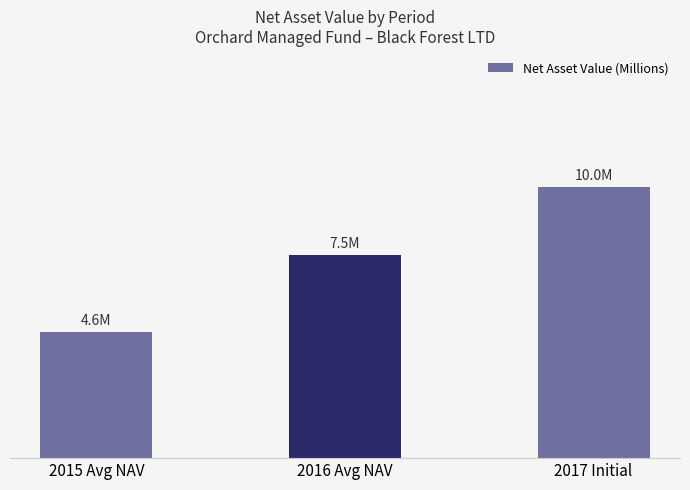

Between 2015 Avg NAV and 2017 Initial, which is larger?

2017 Initial